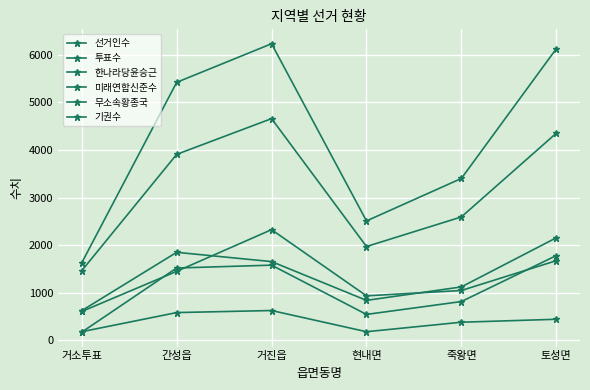

True or false: 무소속황종국 and 미래연합신준수 cross at least once.

False